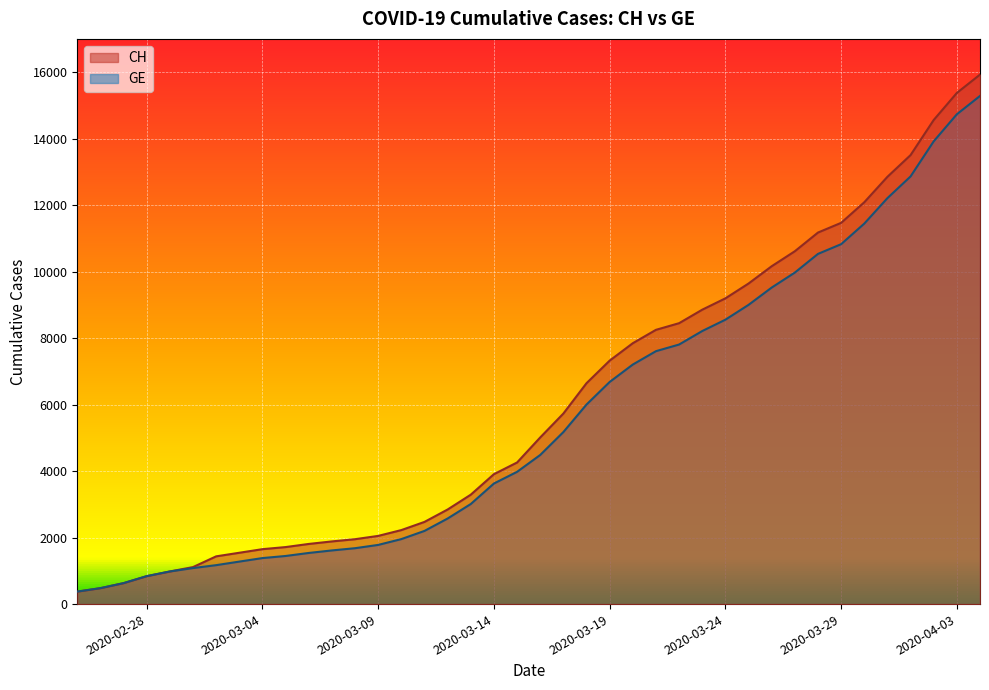

Which series has the largest range (max minus min)?

CH